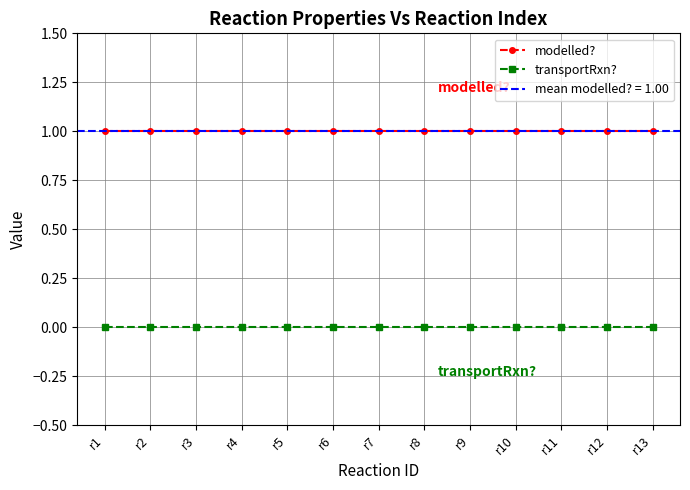

Reading left to right, what are all the values shown in this chart?

modelled?: r1=1	r2=1	r3=1	r4=1	r5=1	r6=1	r7=1	r8=1	r9=1	r10=1	r11=1	r12=1	r13=1
transportRxn?: r1=0	r2=0	r3=0	r4=0	r5=0	r6=0	r7=0	r8=0	r9=0	r10=0	r11=0	r12=0	r13=0